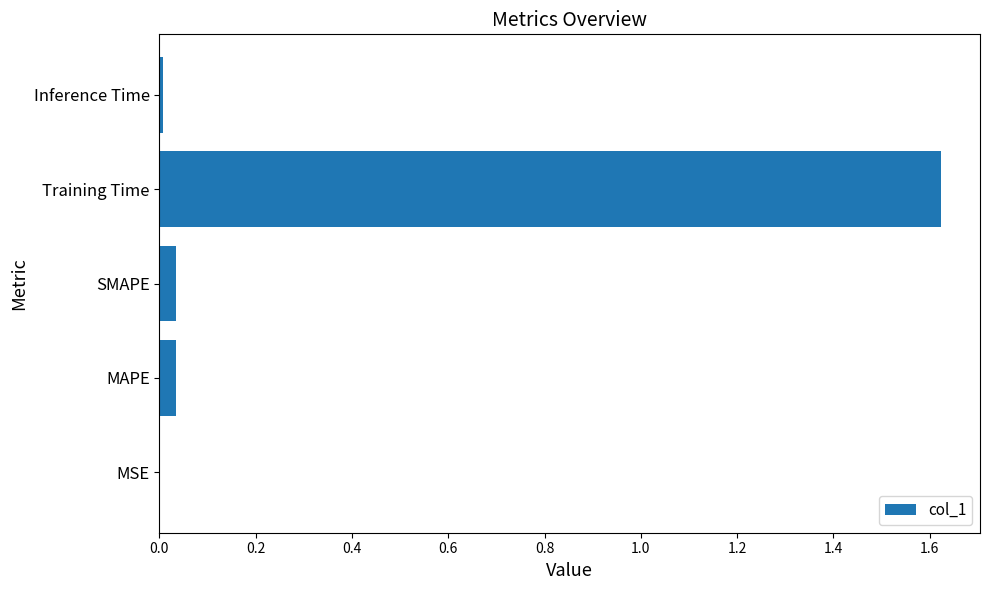

Are the bars horizontal?

Yes